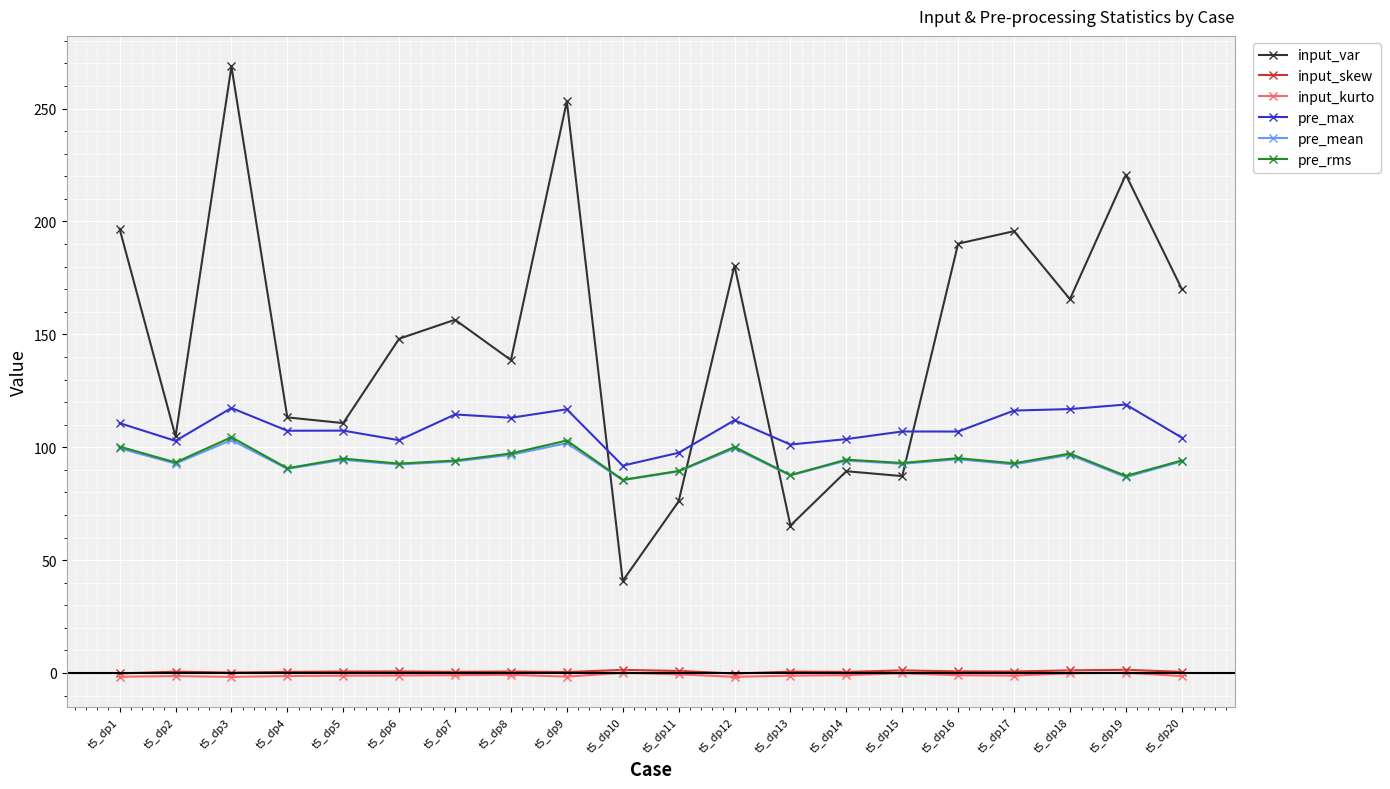

Which series changed the most between t5_dp2 and t5_dp20?

input_var